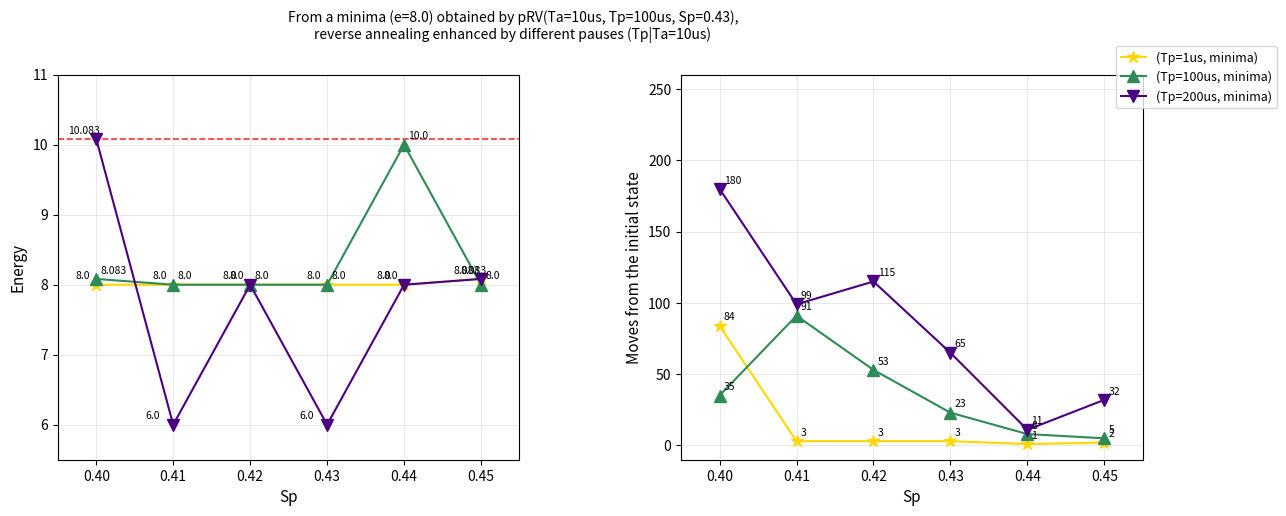

What is the total value across all series at 0.41?

193